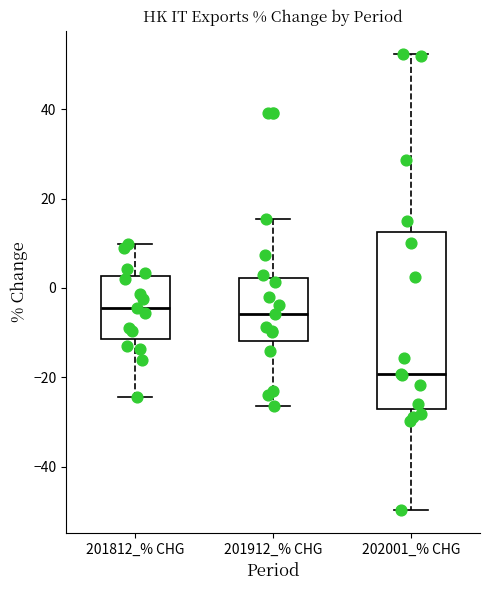

Reading left to right, read every box against the y-axis: the position of its median line, the range the box covers, and the ends of its whiskers. The values are not printed on the chart, so give them approximately, as read against the axis.

201812_% CHG: median -4, box -12 to 2, whiskers -24 to 10
201912_% CHG: median -6, box -12 to 2, whiskers -26 to 16
202001_% CHG: median -20, box -28 to 12, whiskers -50 to 52